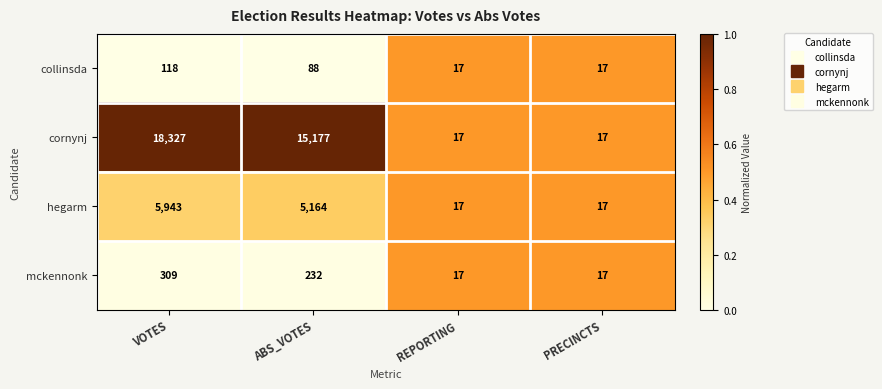

Count the number of data series in this chart.

4